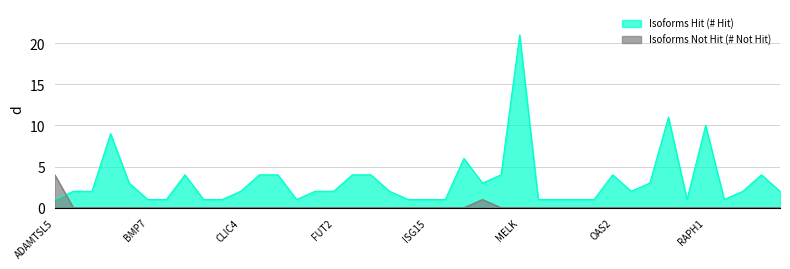

True or false: Isoforms Hit (# Hit) has more than 1 interior local peaks.

True